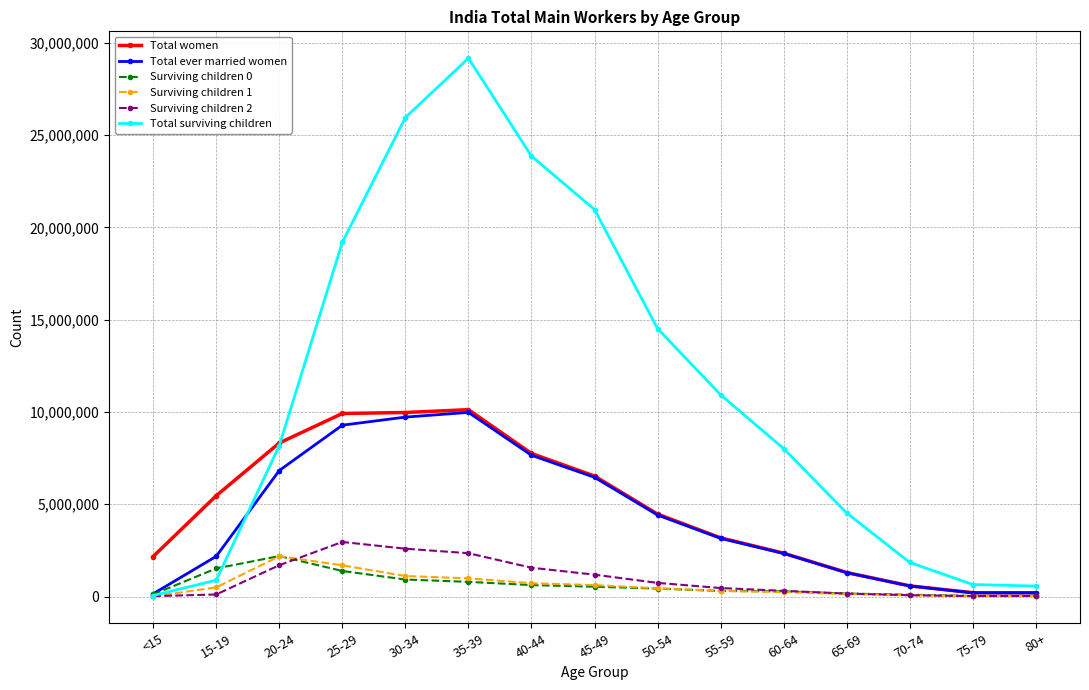

At which label does Surviving children 0 reach its peak?

20-24